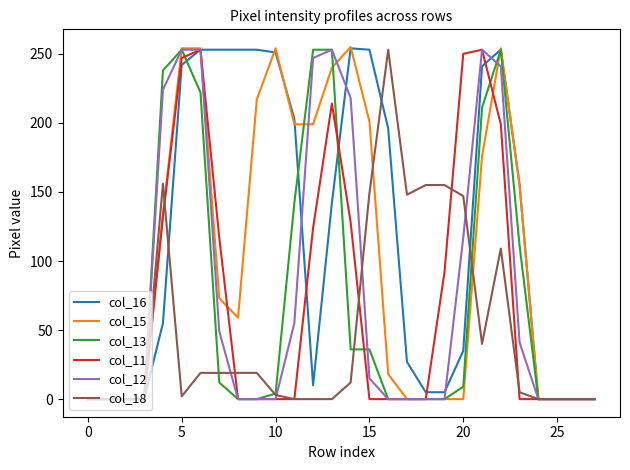

What is the greatest value displayed?

255